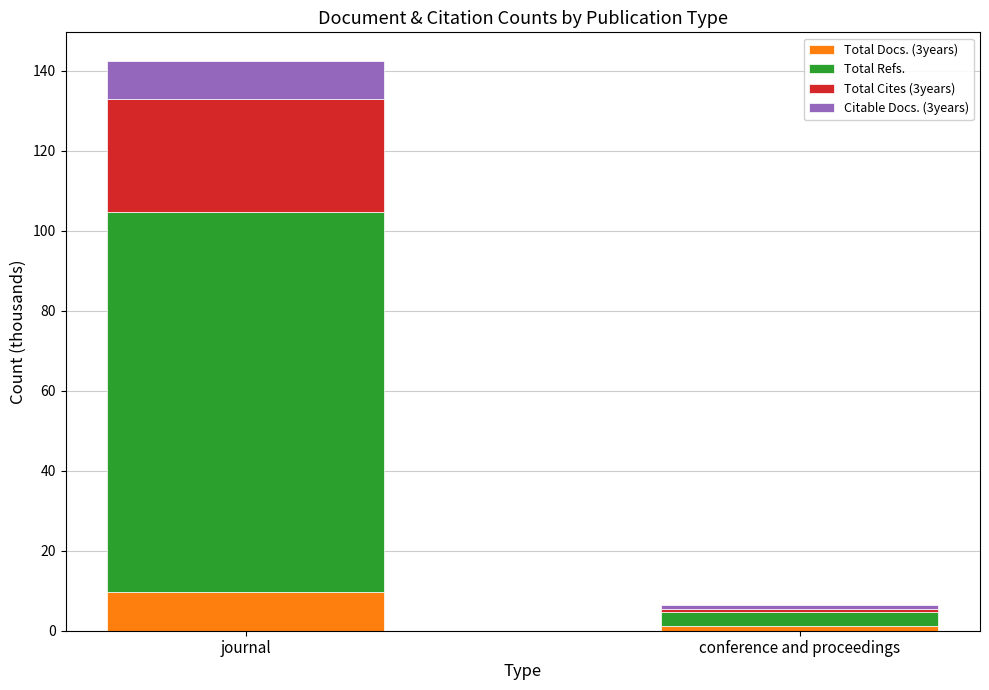

At which label does Total Docs. (3years) reach its peak?

journal